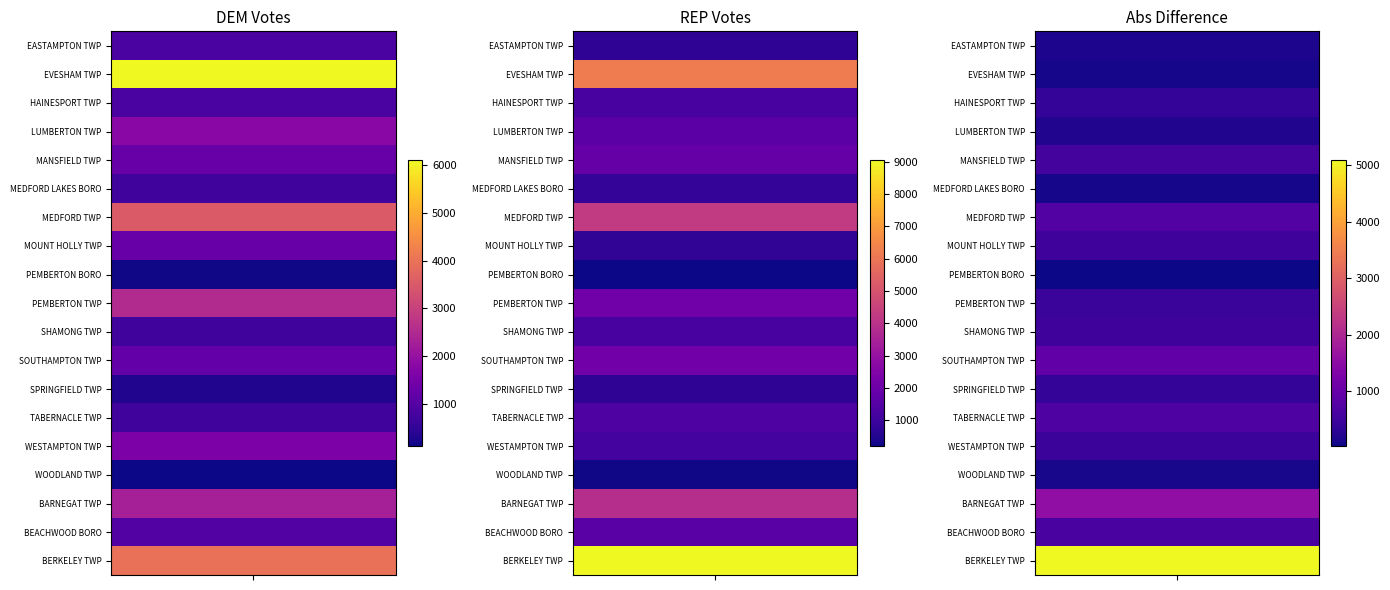

The value of HAINESPORT TWP at 1 is 1221. True or false?

True